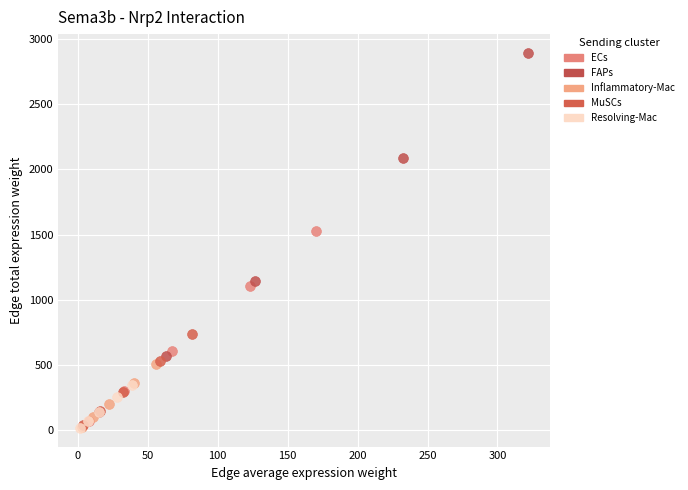

Which series contains the highest Y value?

FAPs